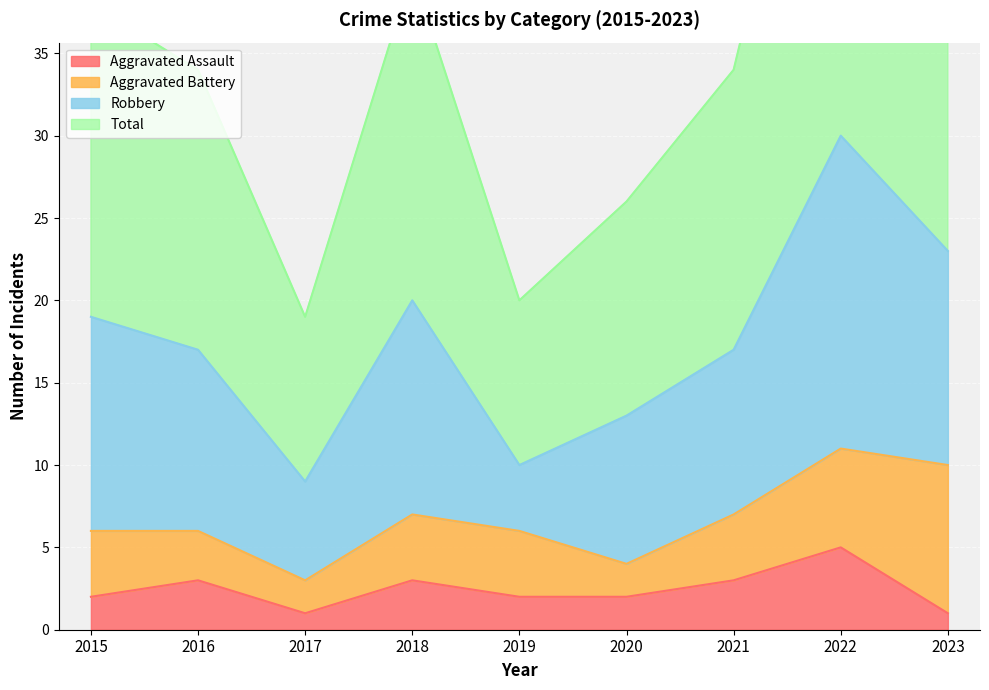

How many values in the Total series are below 34?

3